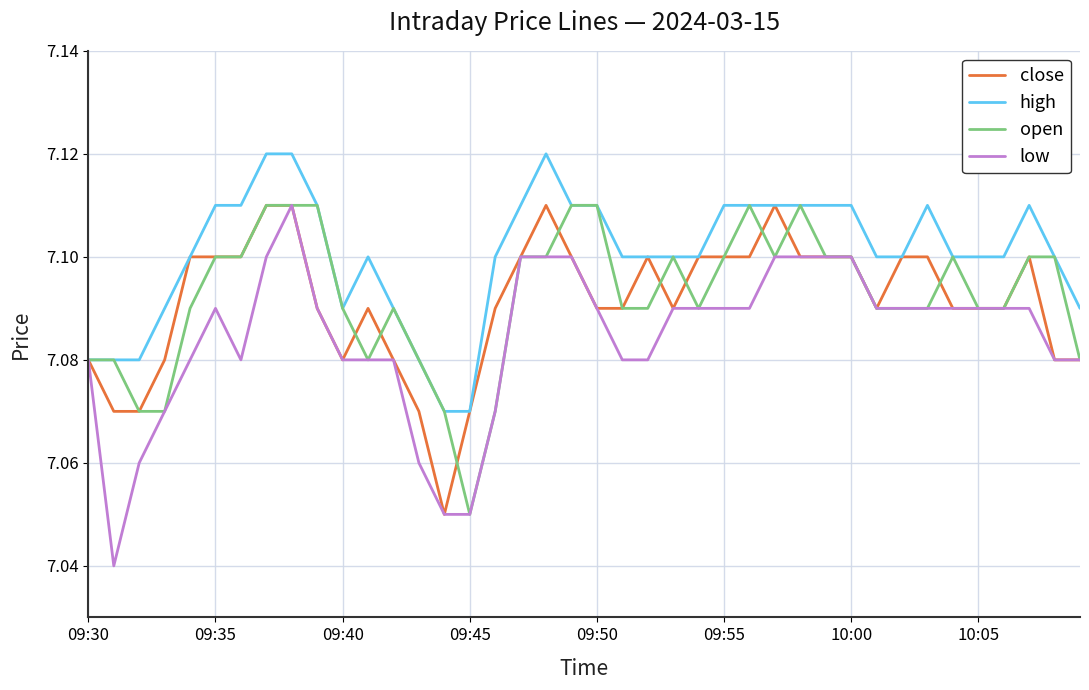

Which series has the widest spread of values?

low